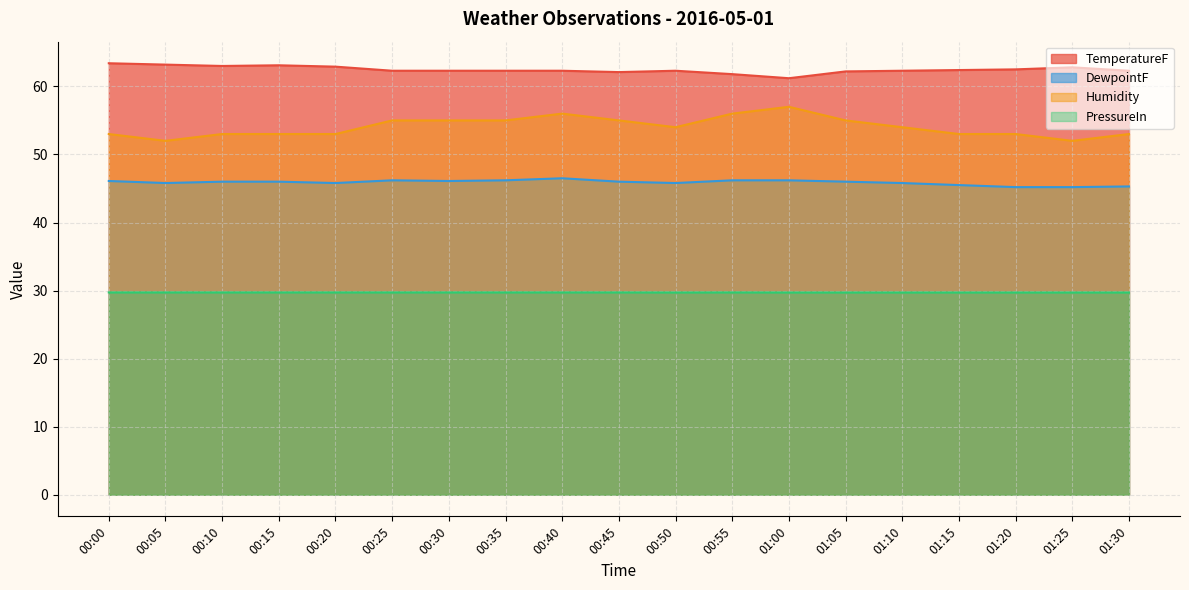

Rank the series at 00:55 from lowest to highest value.

PressureIn, DewpointF, Humidity, TemperatureF